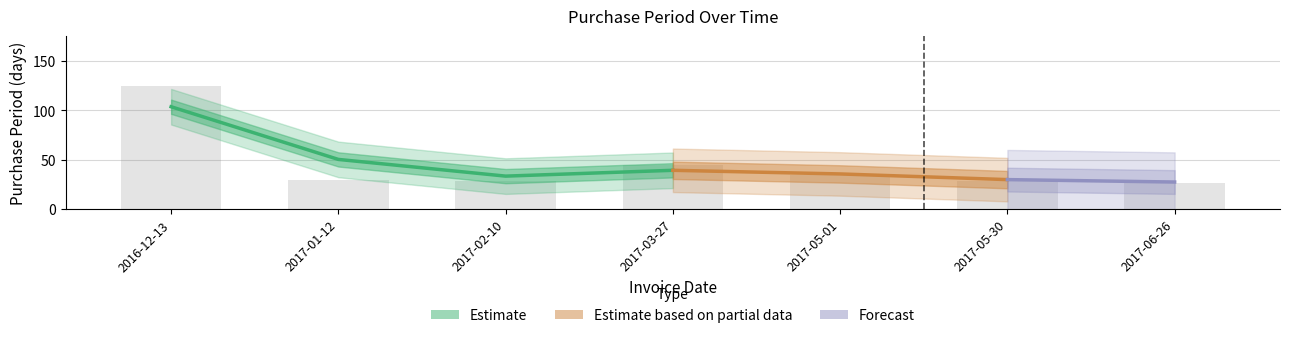

Does the chart contain any negative values?

No